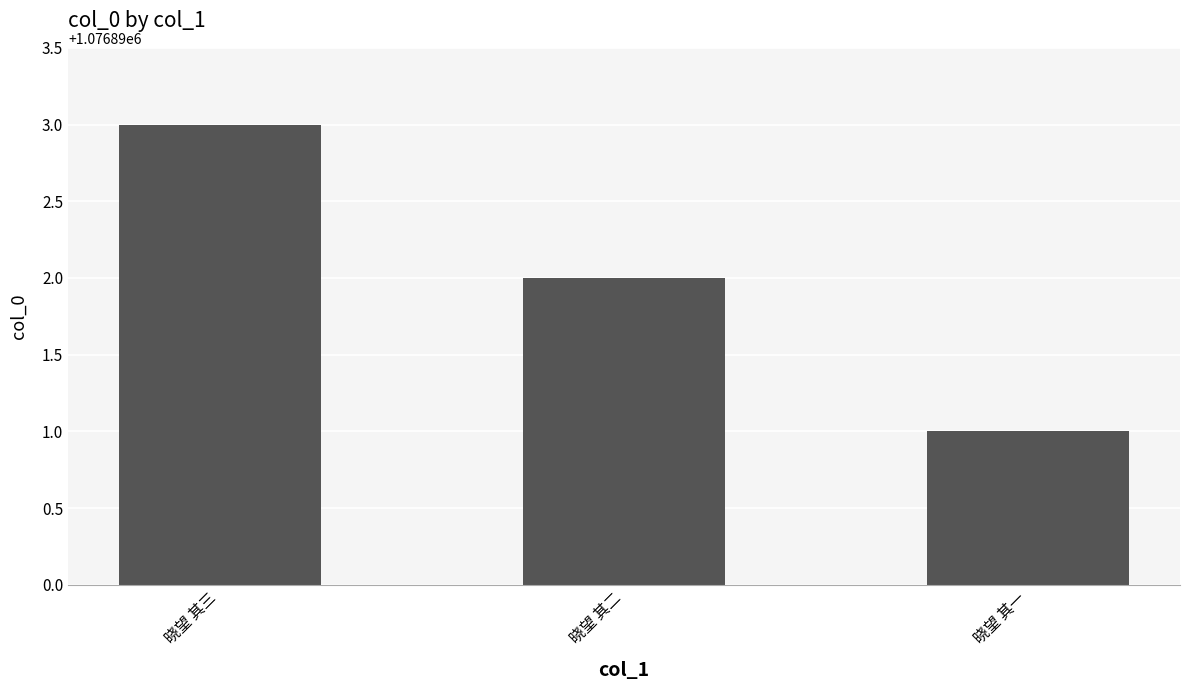

Which label corresponds to the smallest value in the chart?

晓望 其一